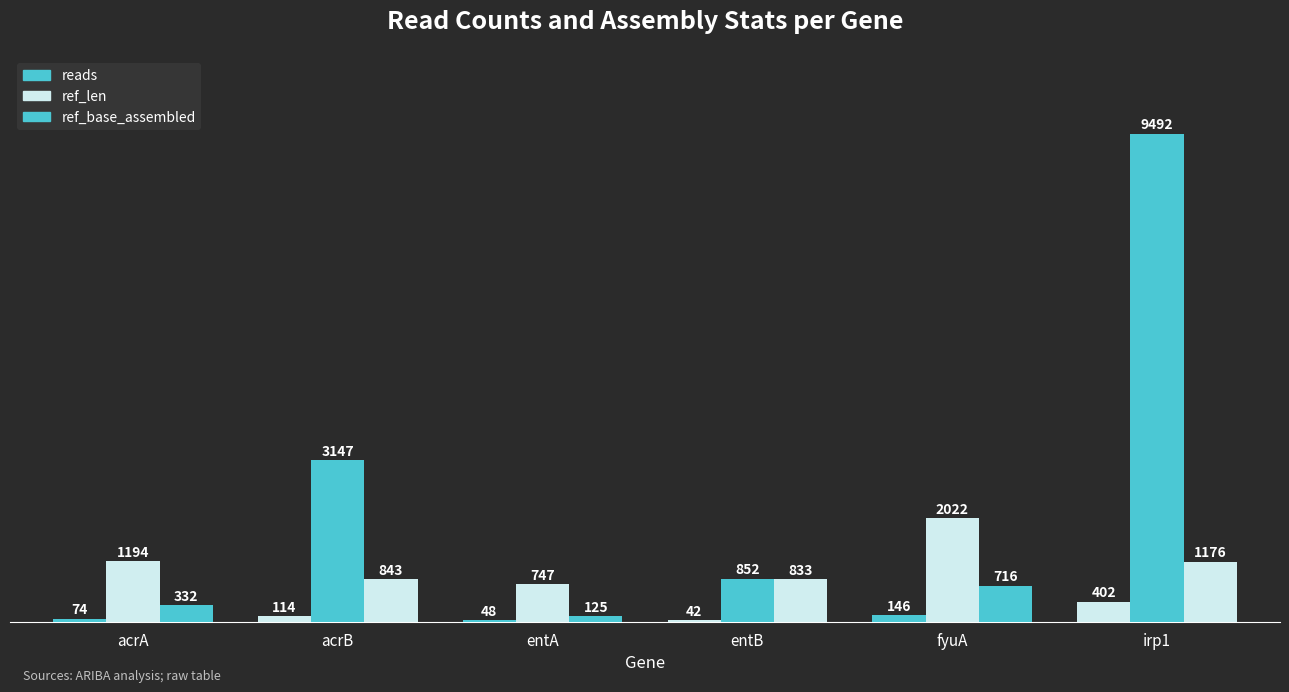

How many distinct data groups are displayed?

3